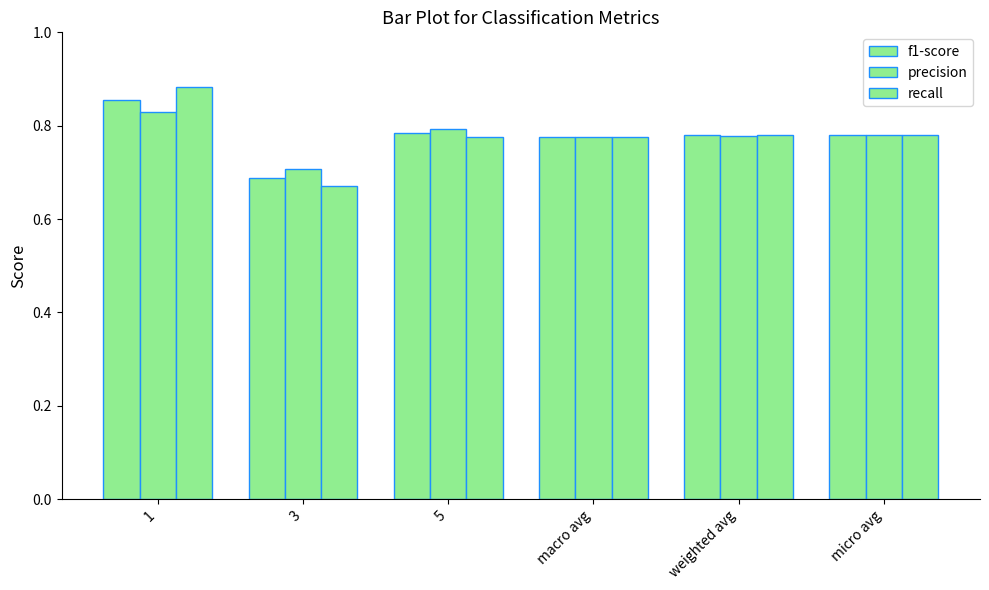

What is the sum of all recall values?

4.7